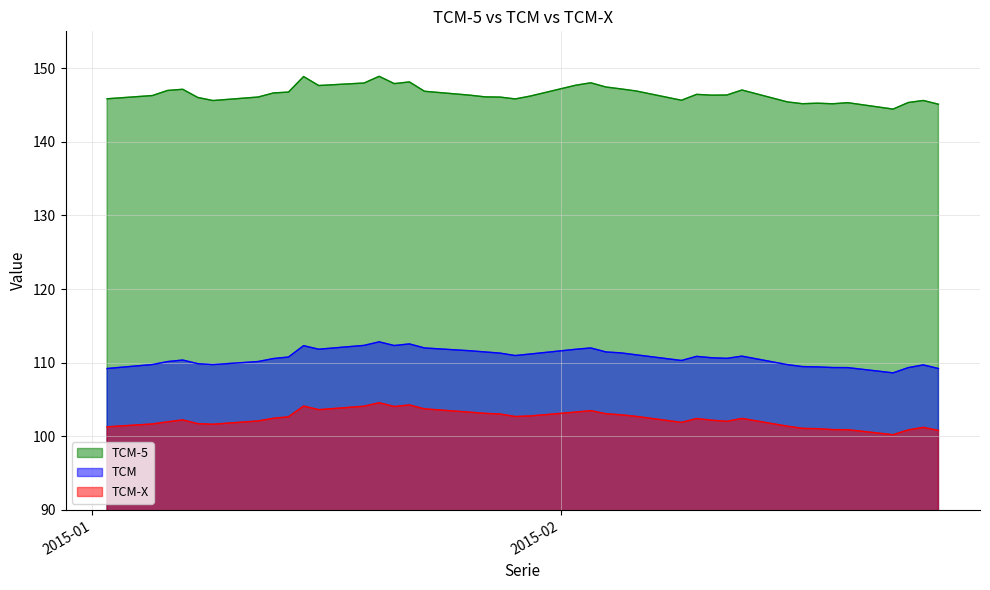

True or false: TCM and TCM-5 intersect in this chart.

False